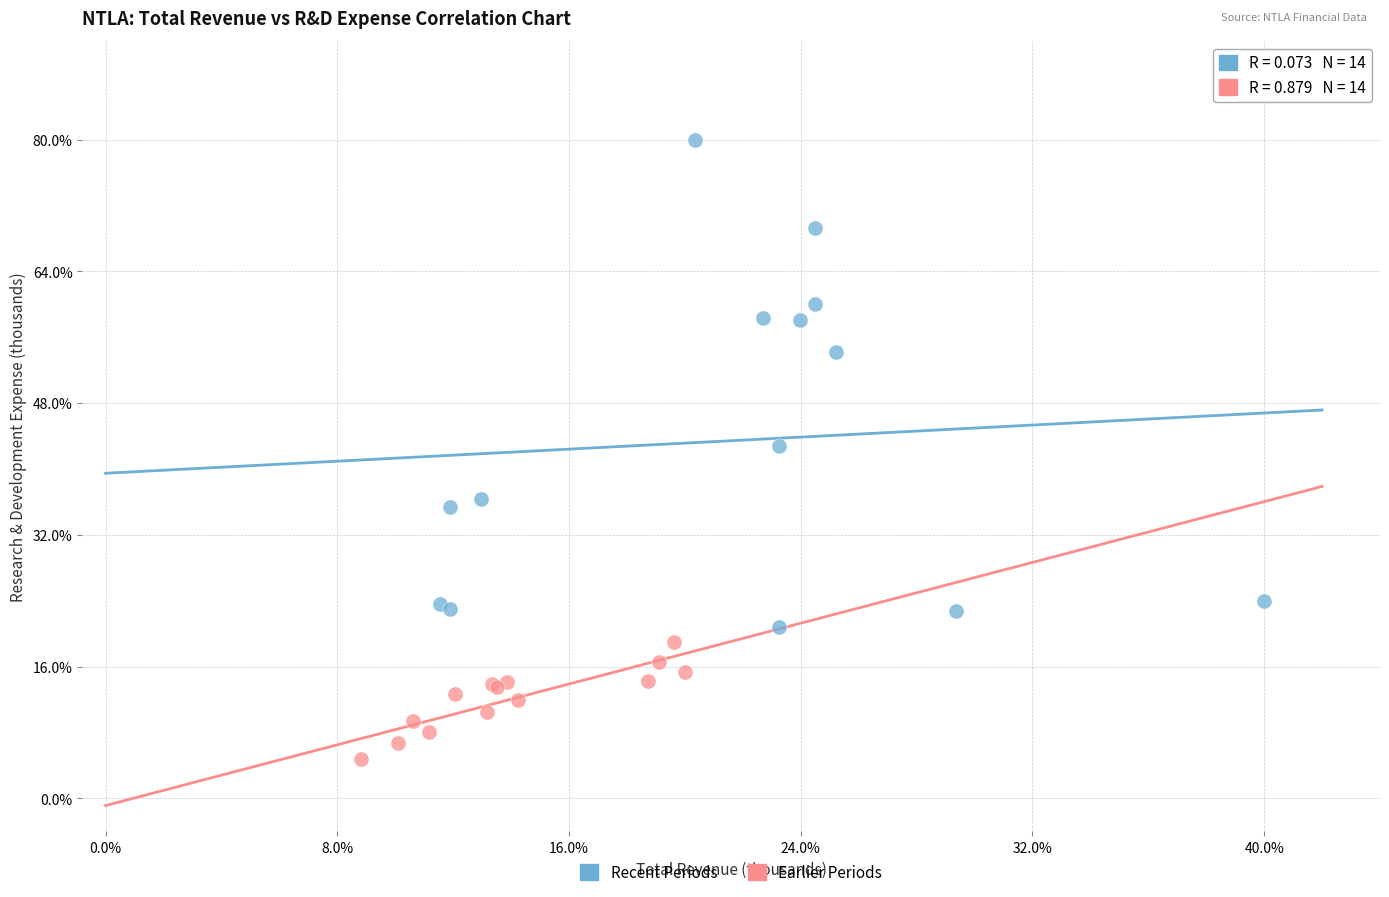

What are all the series names shown in the legend?

Recent Periods, Earlier Periods